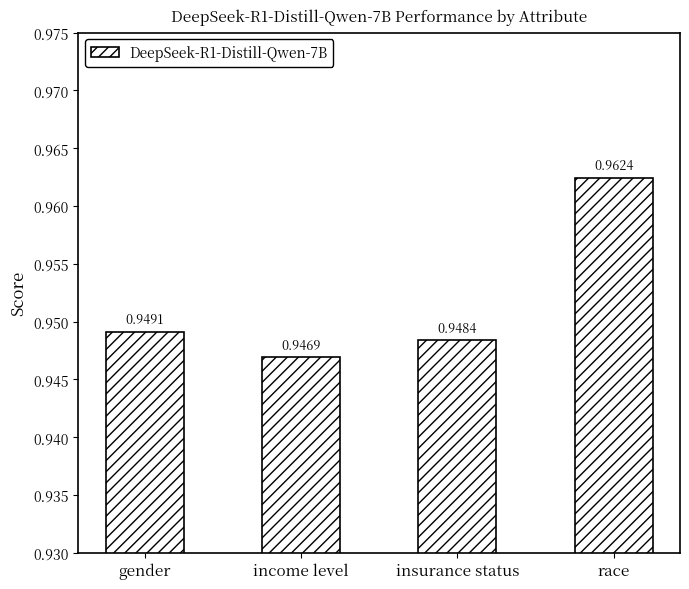

What is the label of the 3rd bar from the right?

income level